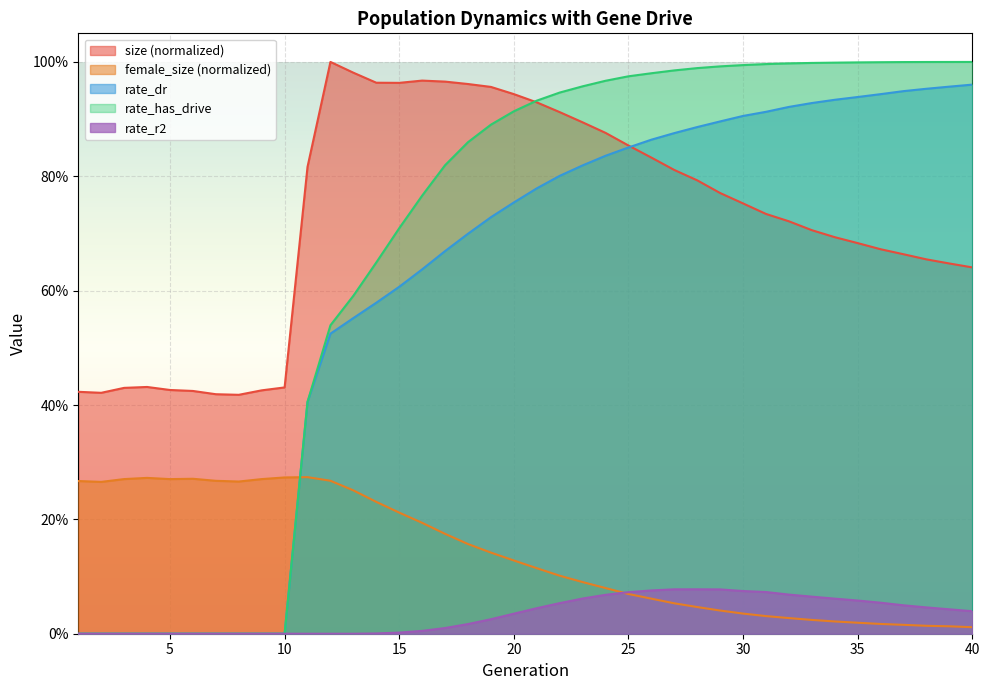

Where is the first local maximum for rate_r2?

28